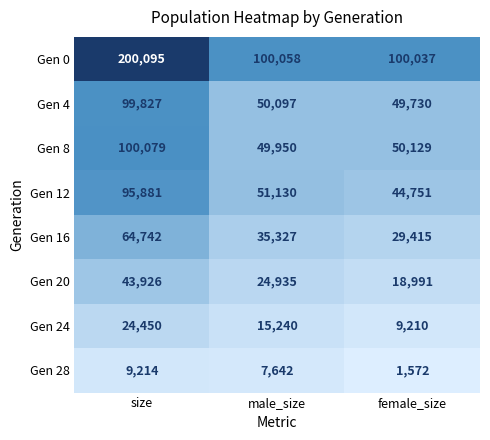

List the series in order of their peak value, highest first.

Gen 0, Gen 8, Gen 4, Gen 12, Gen 16, Gen 20, Gen 24, Gen 28